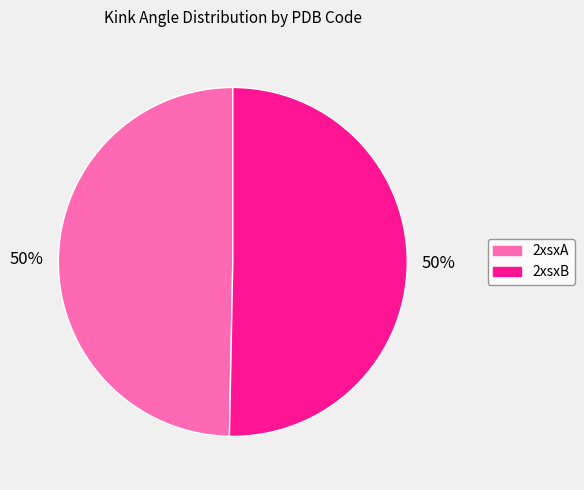

To the nearest percent, what is the average slice percentage?

50%